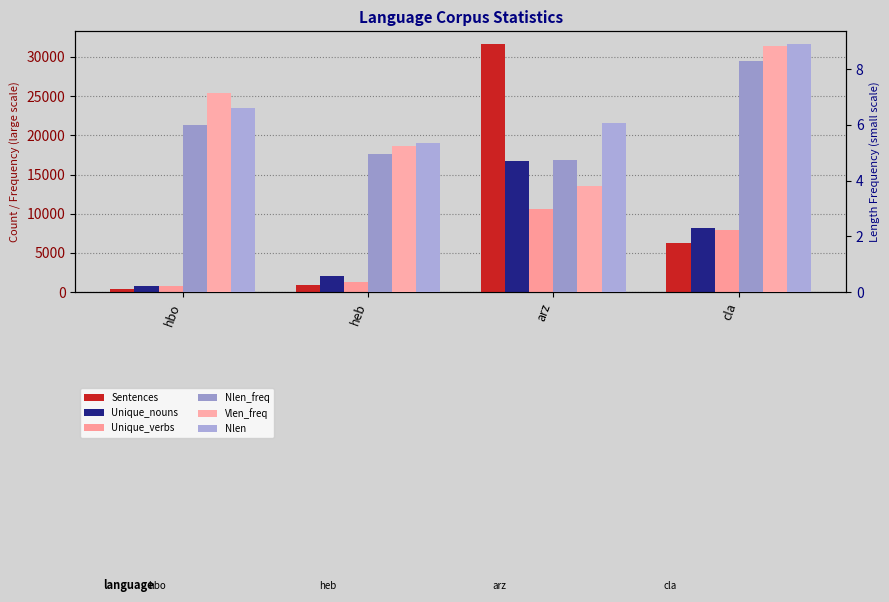

The value of Nlen at hbo is 3.4. True or false?

False